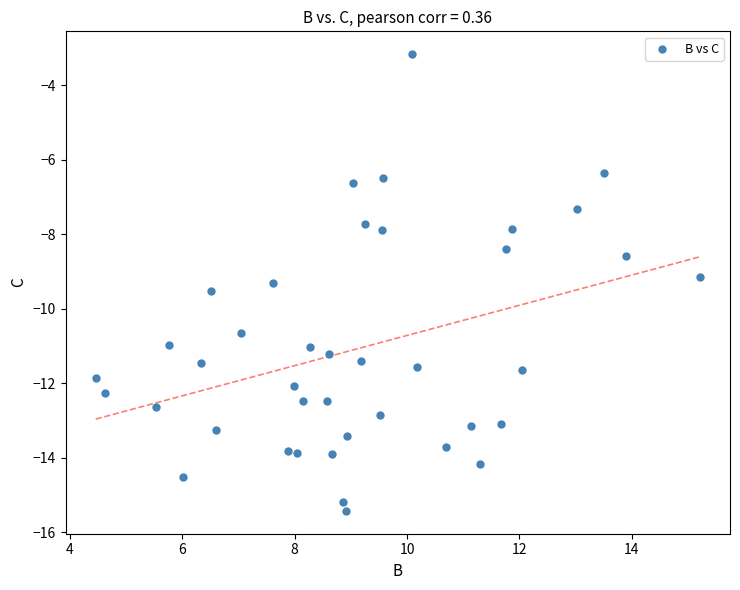

What is the range of Y values (max minus min)?

12.3